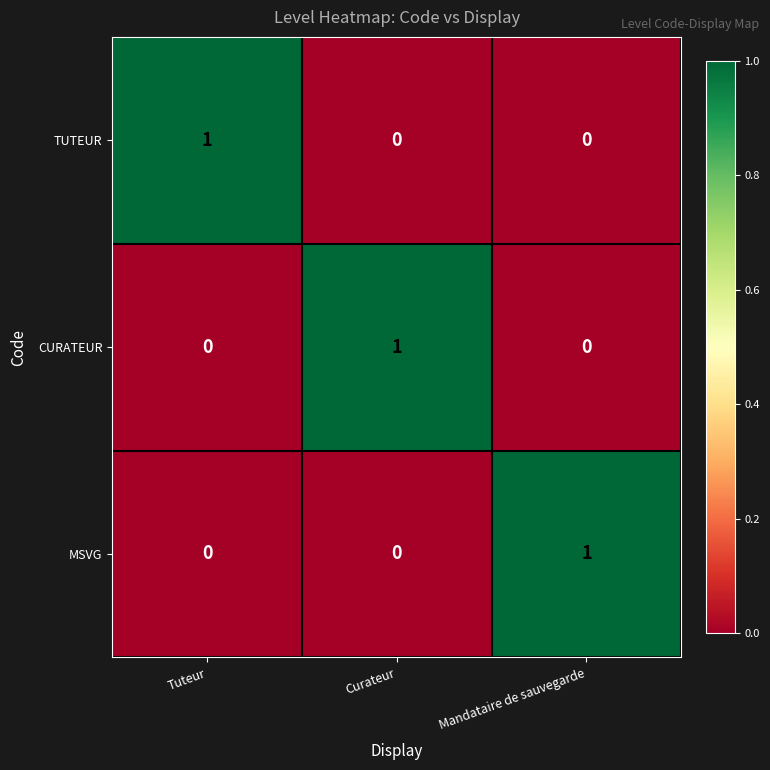

True or false: TUTEUR has a value of 0 at Curateur.

True